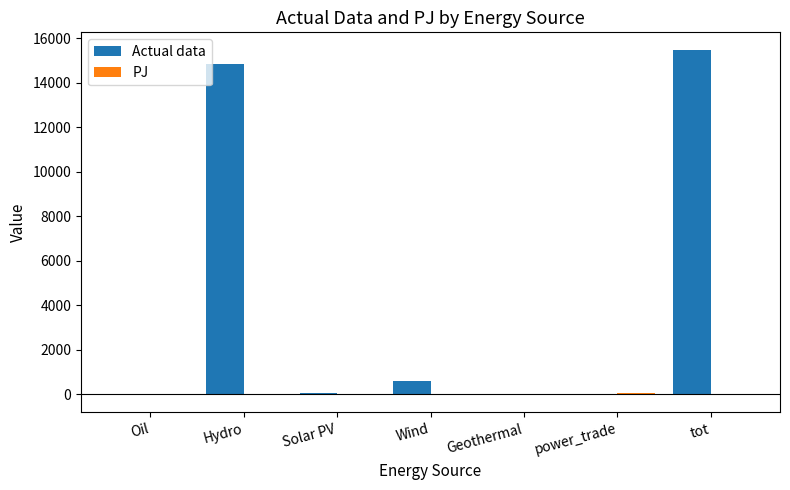

The value of Actual data at tot is 25422.4. True or false?

False